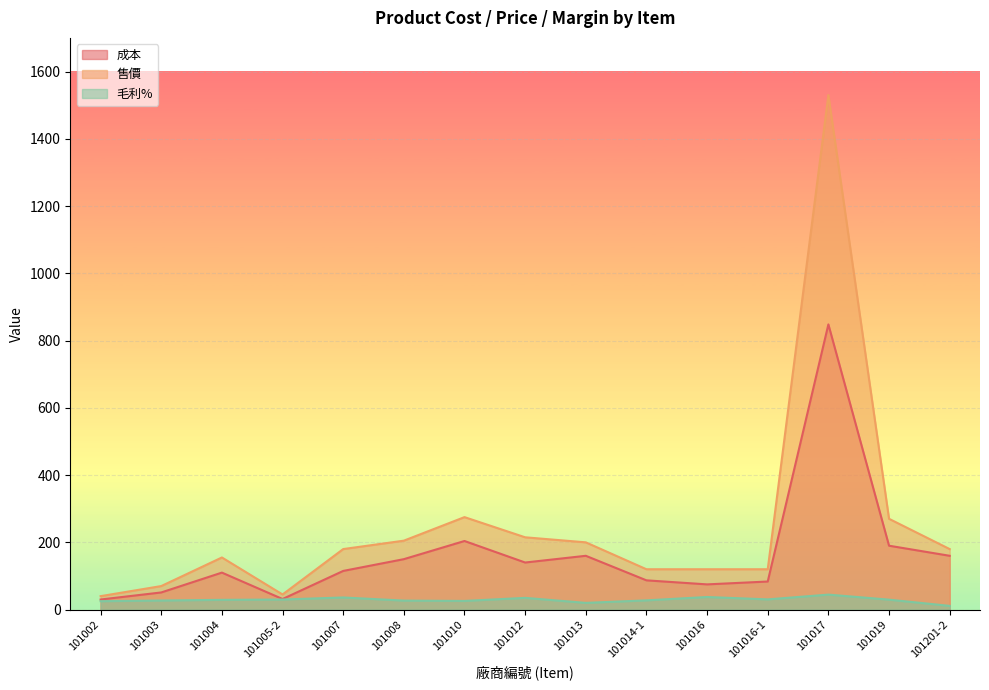

What is the difference between the maximum and minimum values in the 成本 series?

818.1